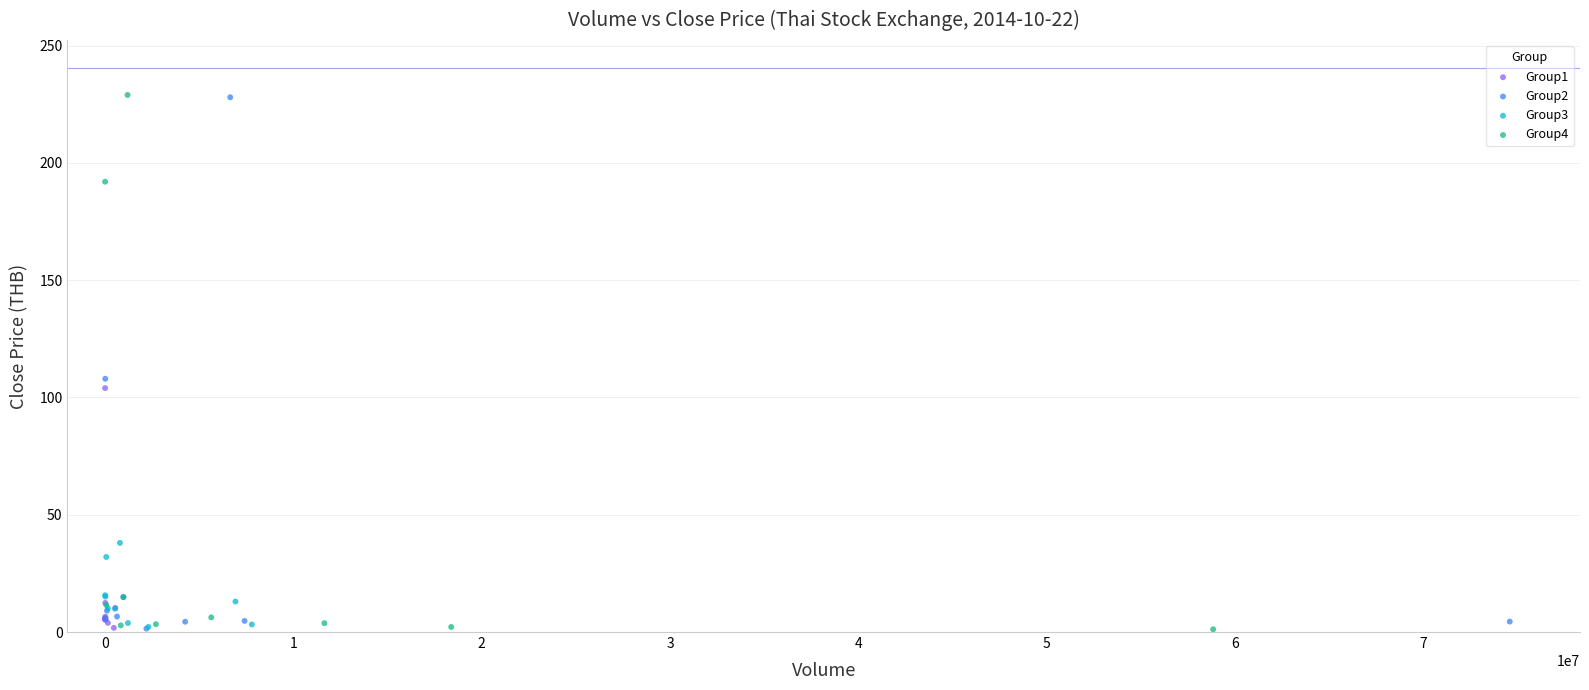

What are all the series names shown in the legend?

Group1, Group2, Group3, Group4